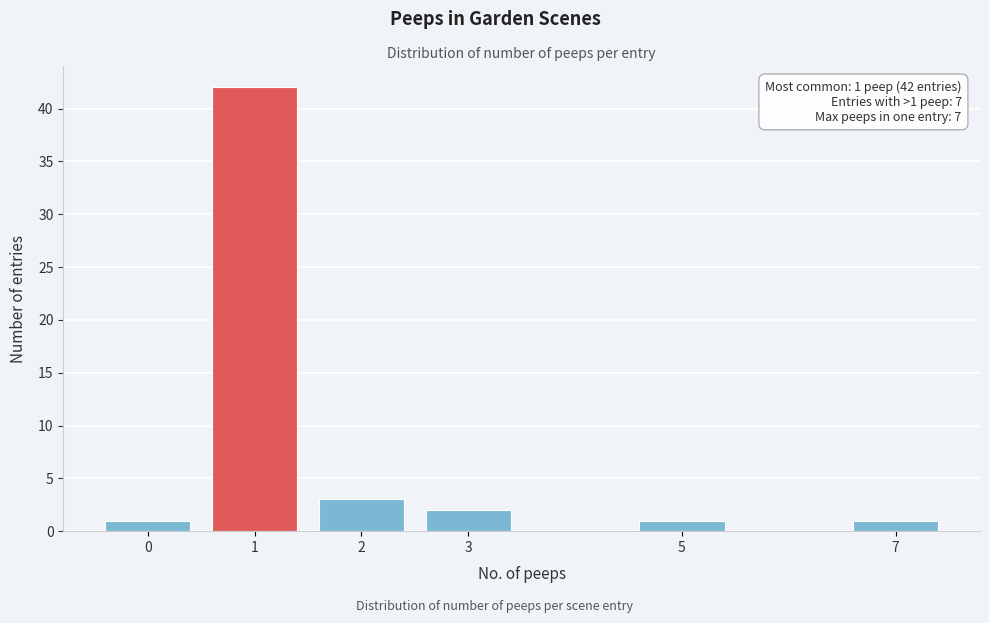

Reading left to right, transcribe all the data shown in this chart.

1	42	3	2	1	1